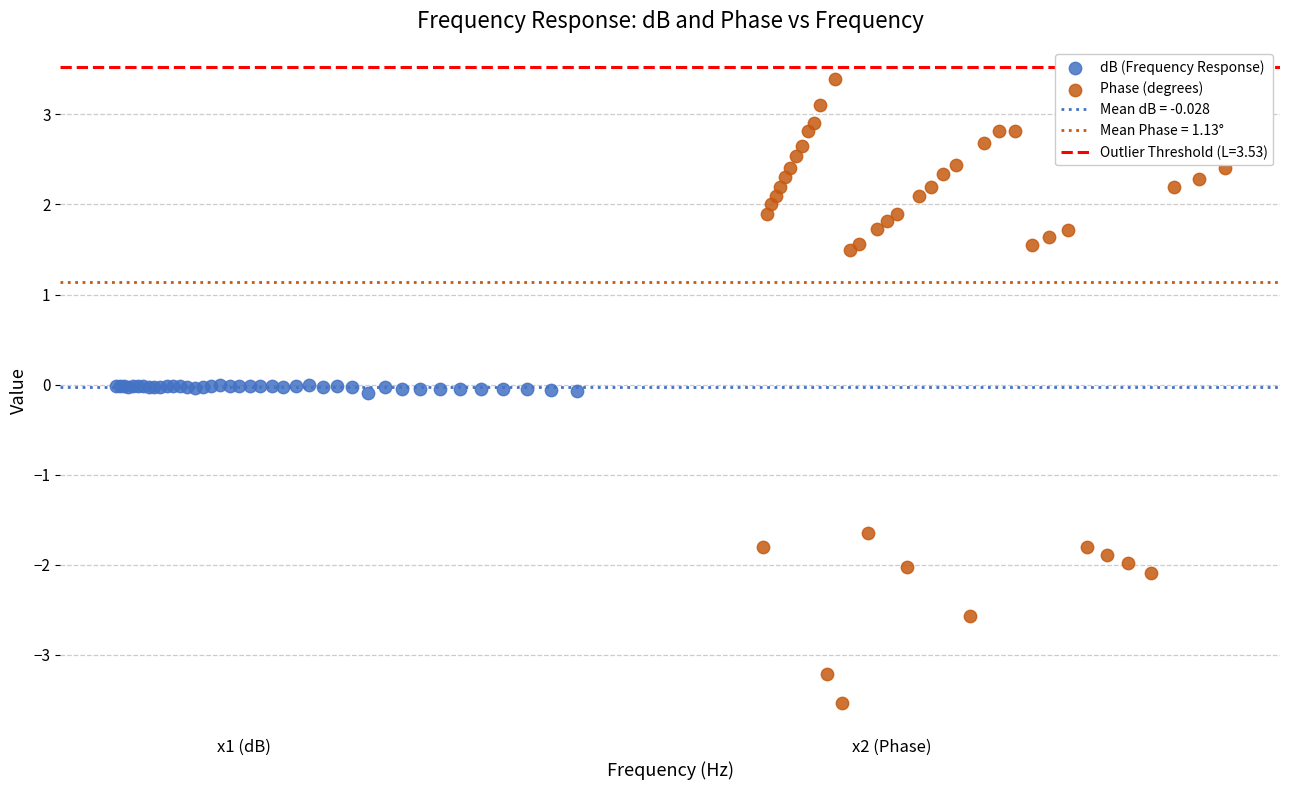

Which series contains the highest Y value?

Phase (degrees)